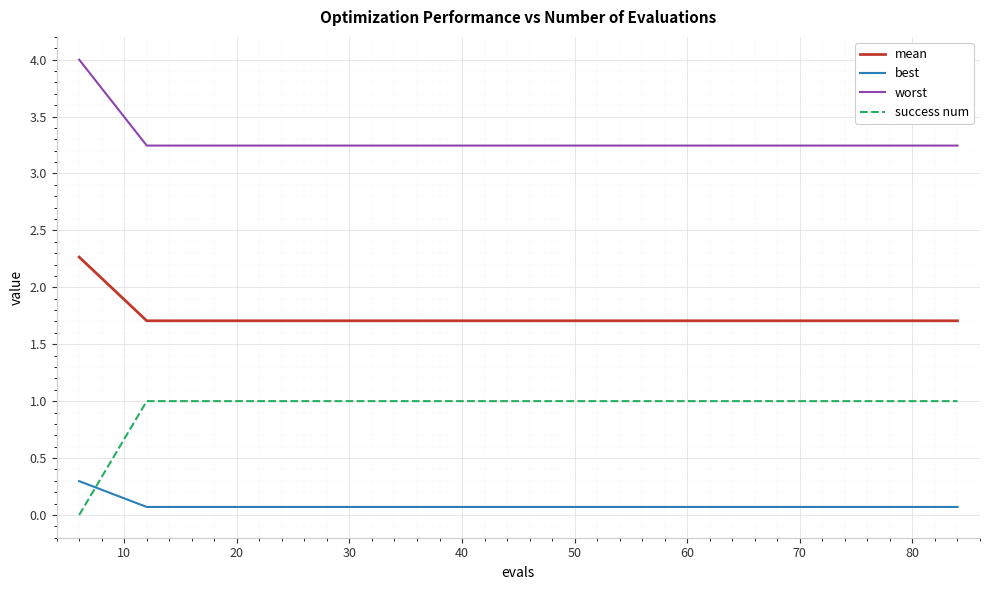

What is the average value of the worst series?

3.3